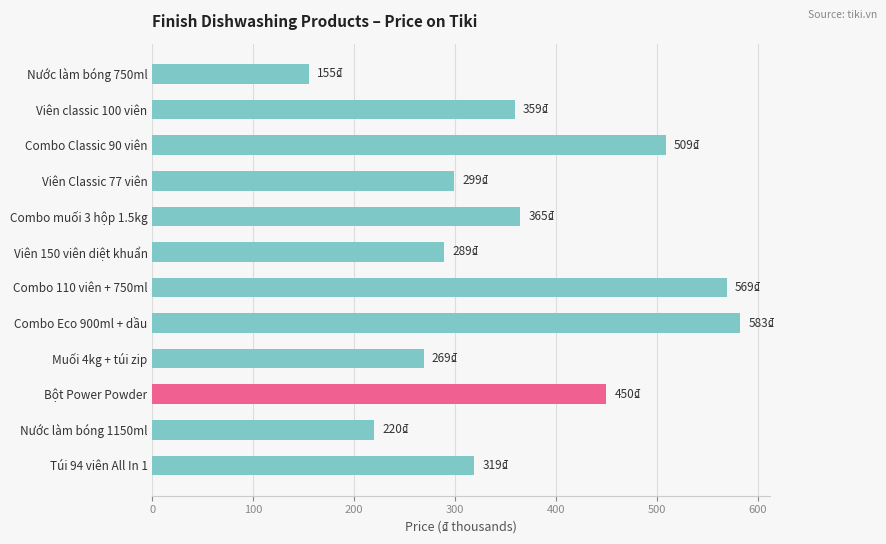

What is the maximum value shown in the chart?

582.8